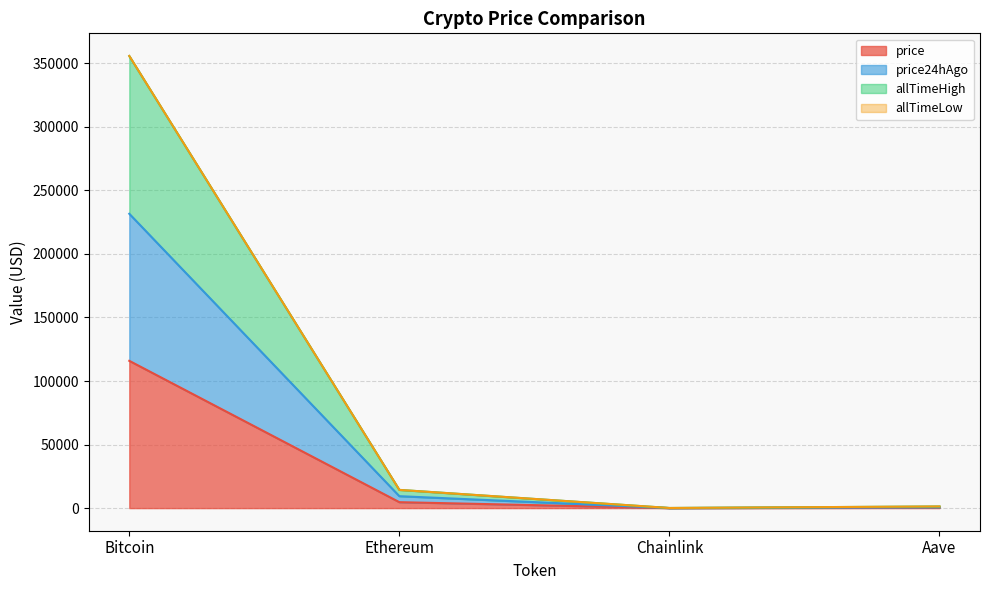

Rank the categories by allTimeHigh value from lowest to highest.

Chainlink, Aave, Ethereum, Bitcoin